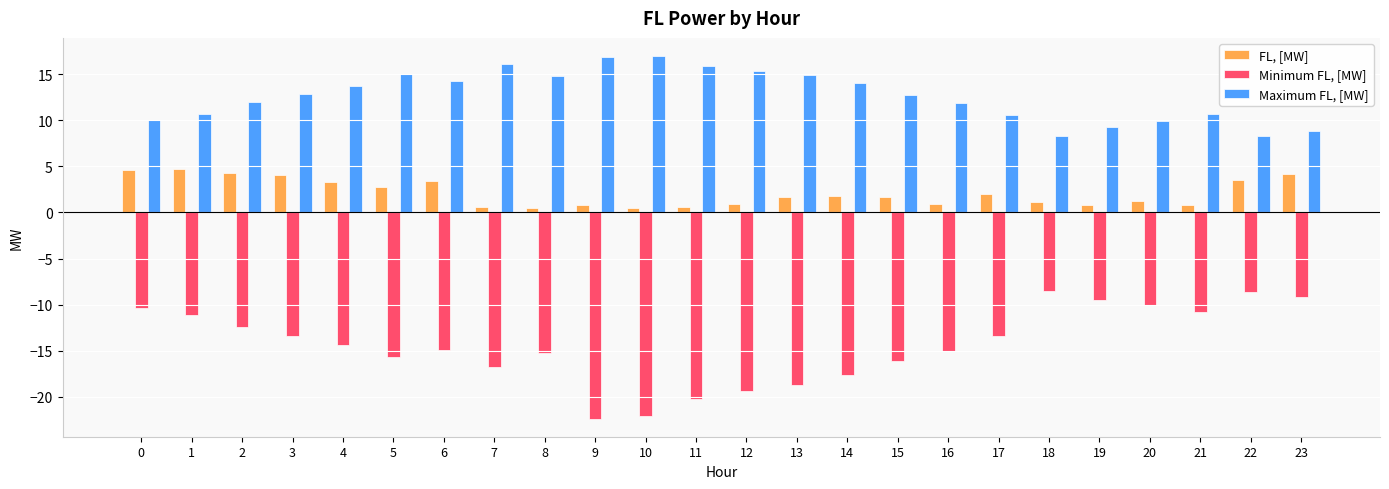

Read the FL, [MW] value at 22.

3.5